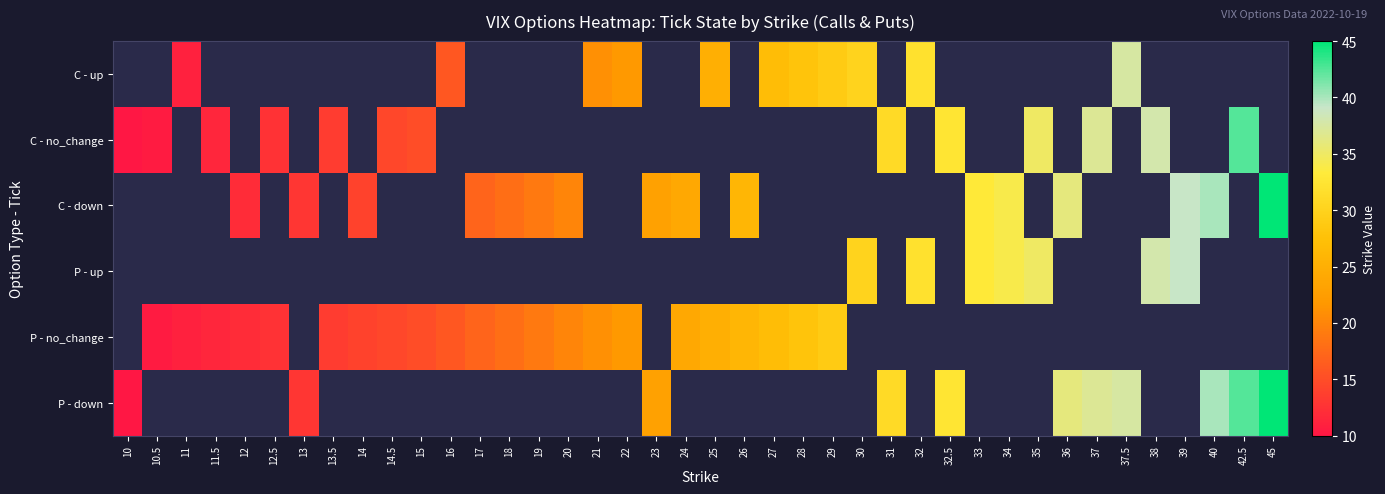

The P - up series shows 42.5 at 30. True or false?

False